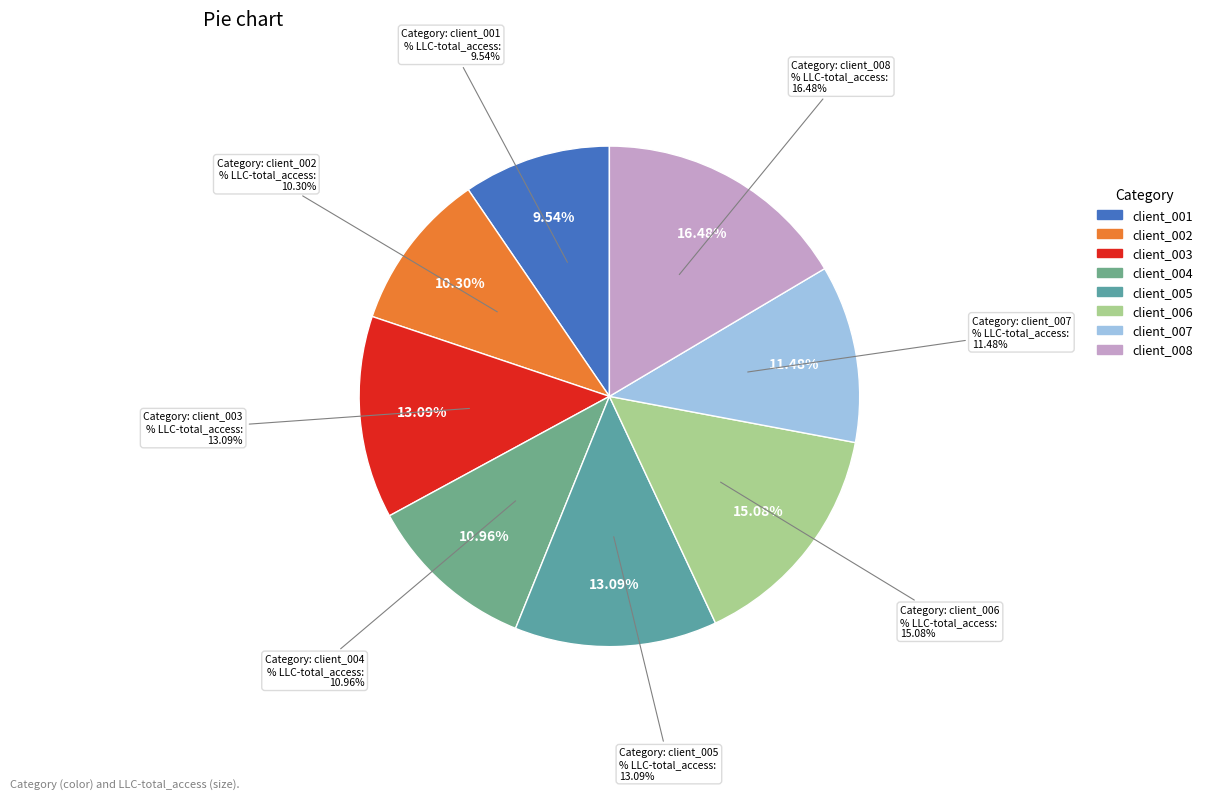

Which slice is the smallest?

client_001